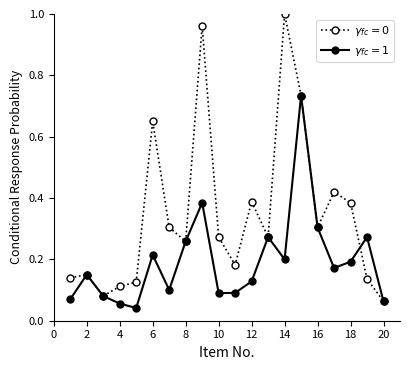

At how many categories does at least one series exceed 0?

20